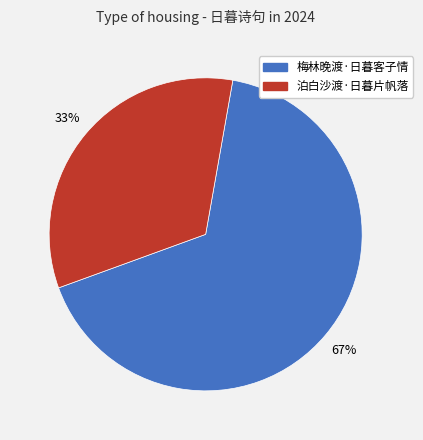

What is the smallest slice in the pie chart?

泊白沙渡·日暮片帆落